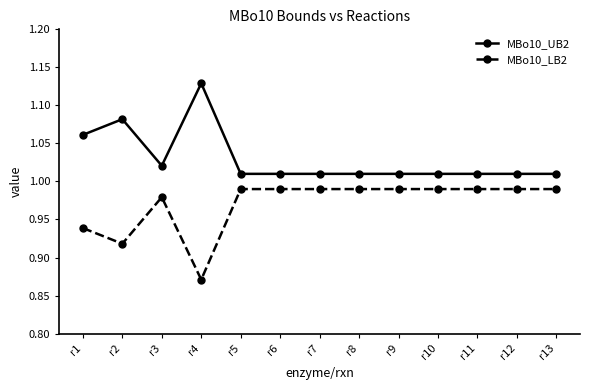

At r10, list the series in order from largest to smallest.

MBo10_UB2, MBo10_LB2